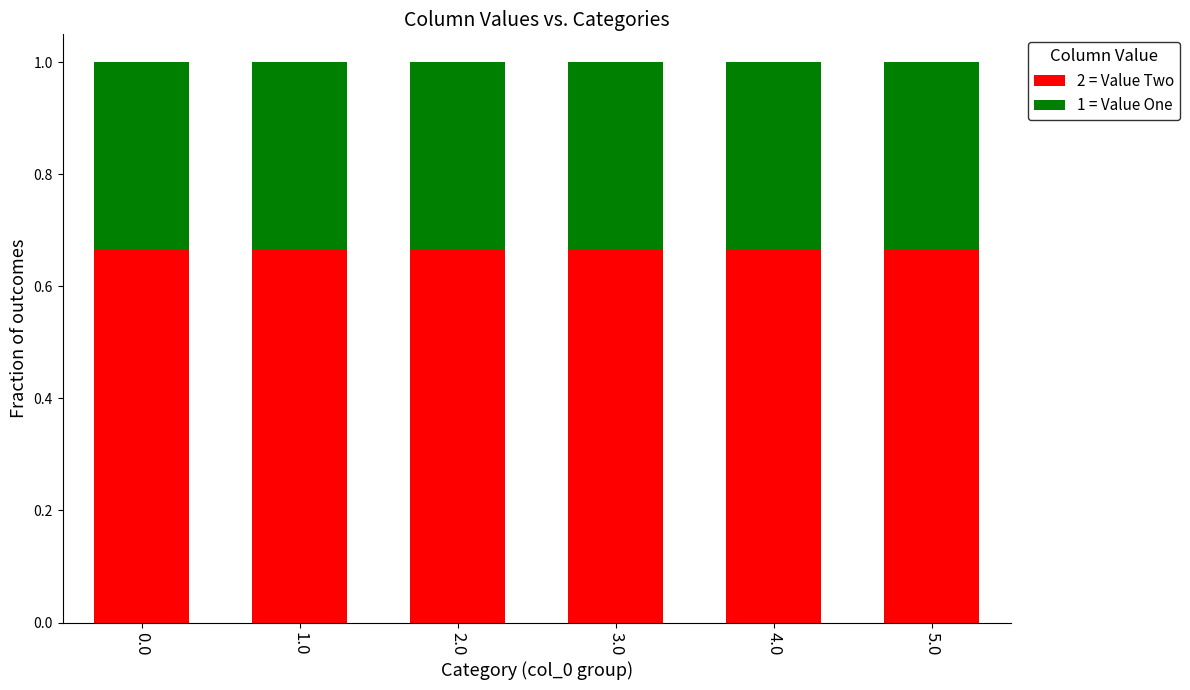

Is it true that 2 = Value Two equals 1.0 at 2.0?

False